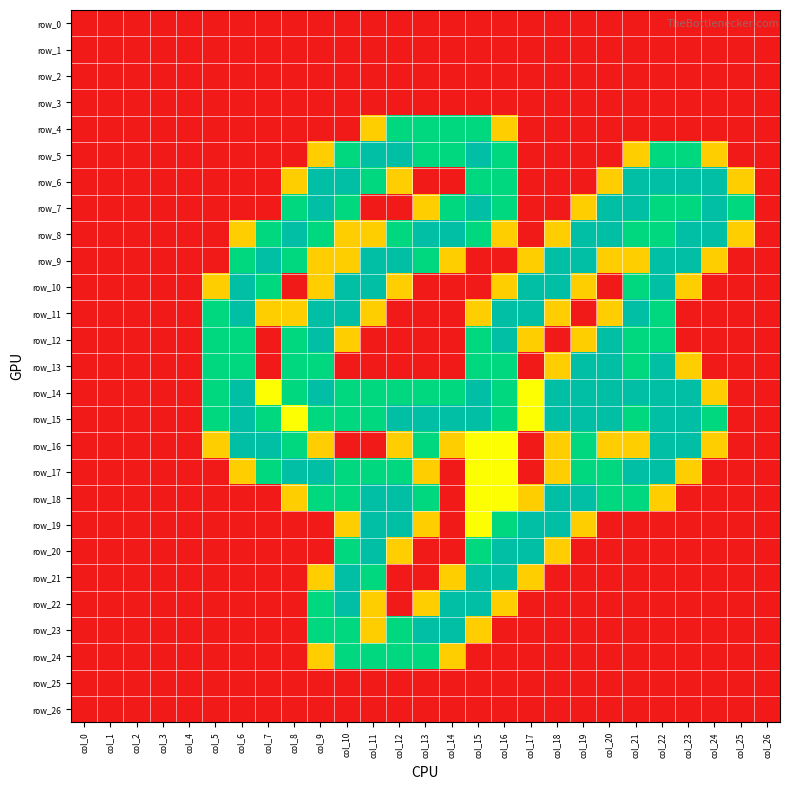

Which has a higher value, col_20 or col_13?

col_20